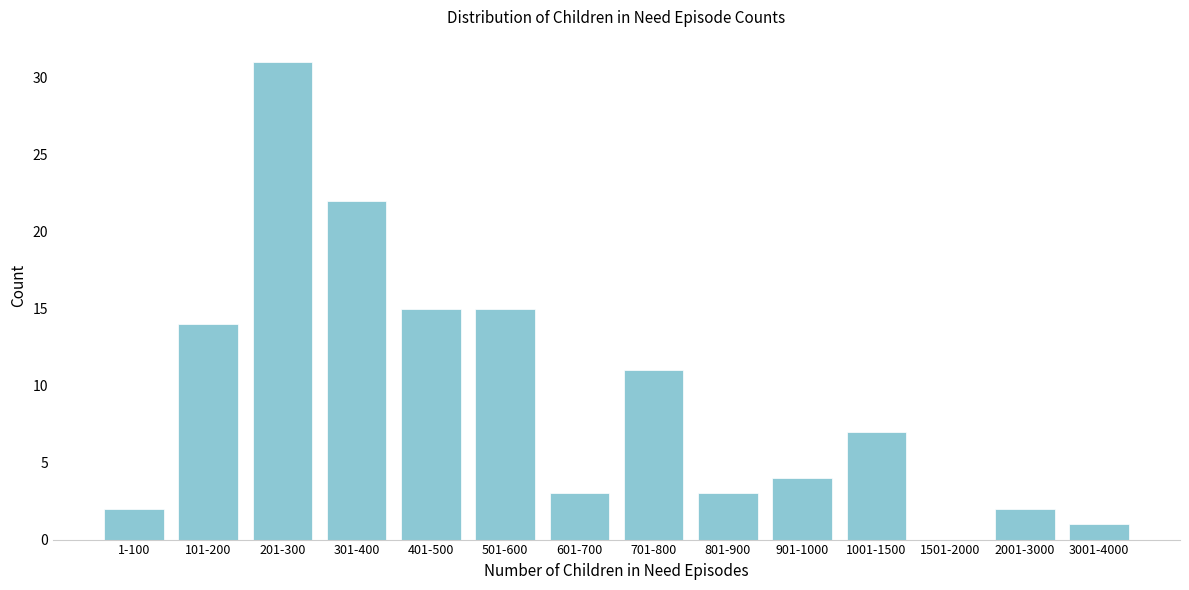

Reading right to left, list all the values displayed in this chart.

3001-4000=1	2001-3000=2	1501-2000=0	1001-1500=7	901-1000=4	801-900=3	701-800=11	601-700=3	501-600=15	401-500=15	301-400=22	201-300=31	101-200=14	1-100=2